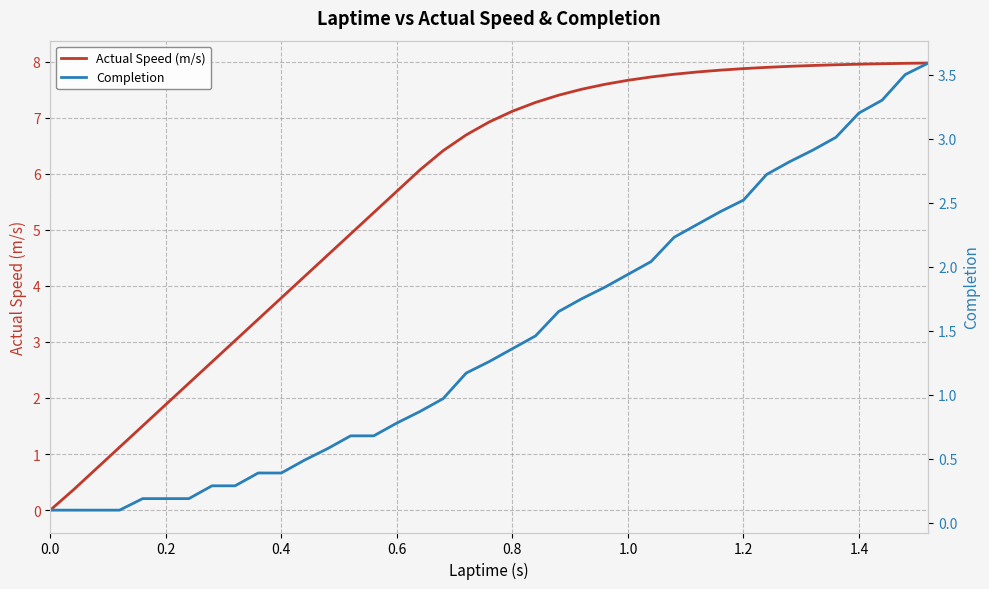

True or false: Actual Speed (m/s) and Completion intersect in this chart.

True